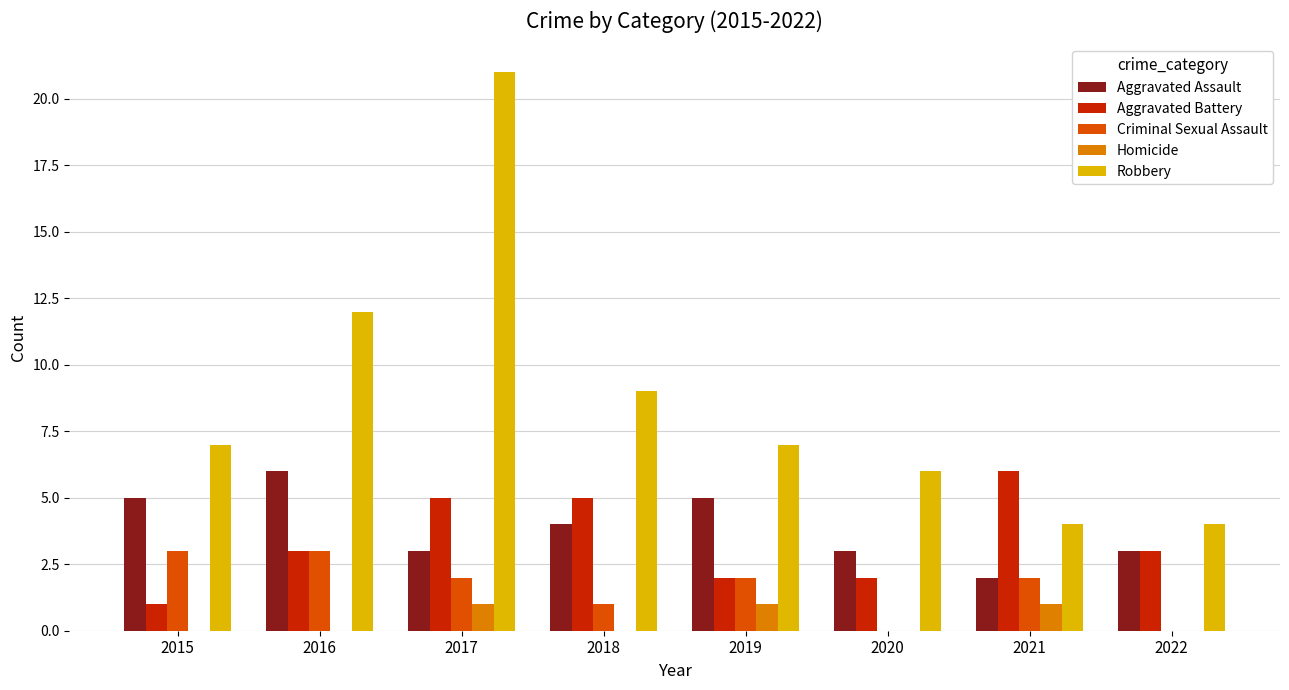

Which category has the highest value across all series?

2017